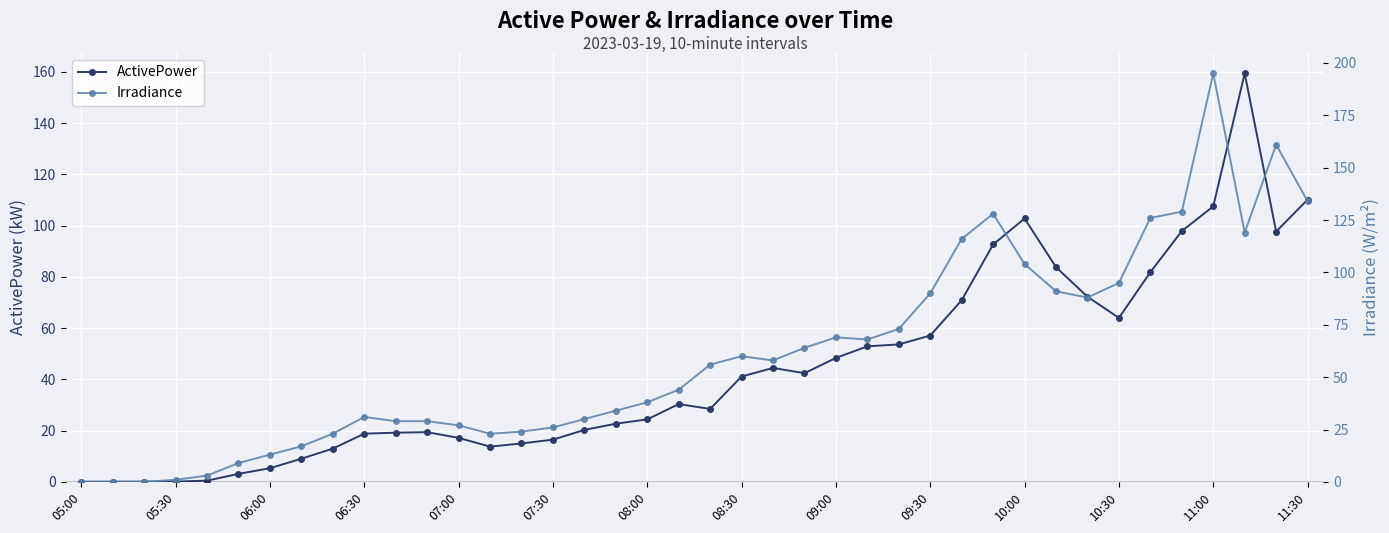

True or false: ActivePower has more than 0 interior local peaks.

True